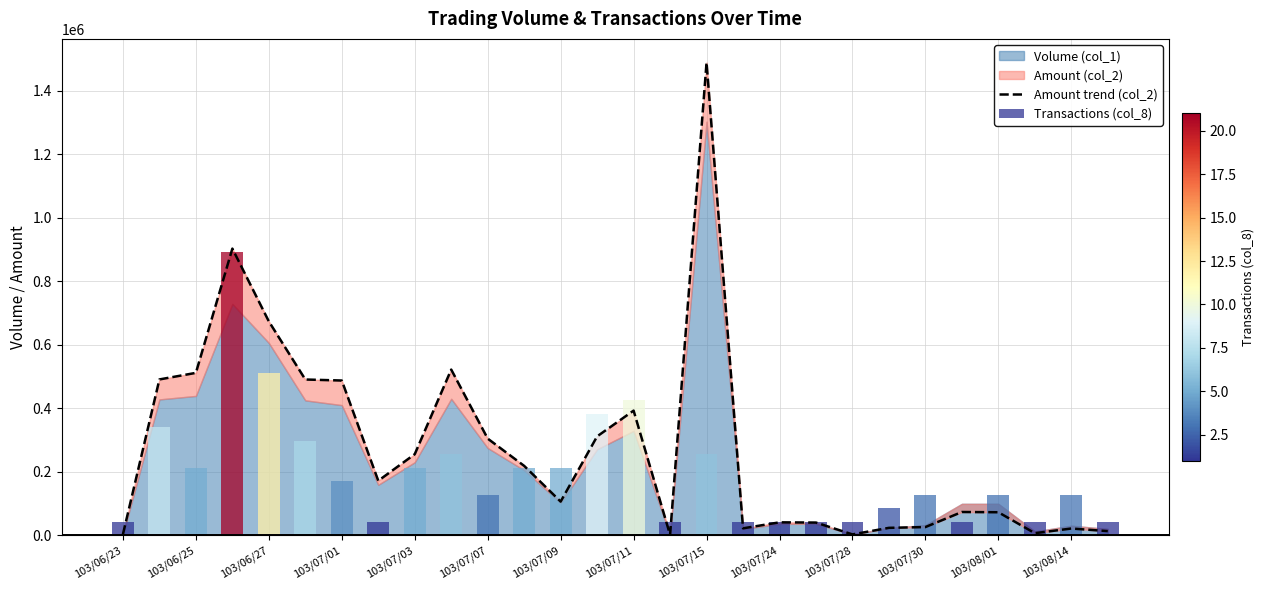

How many bars are there in total?

28